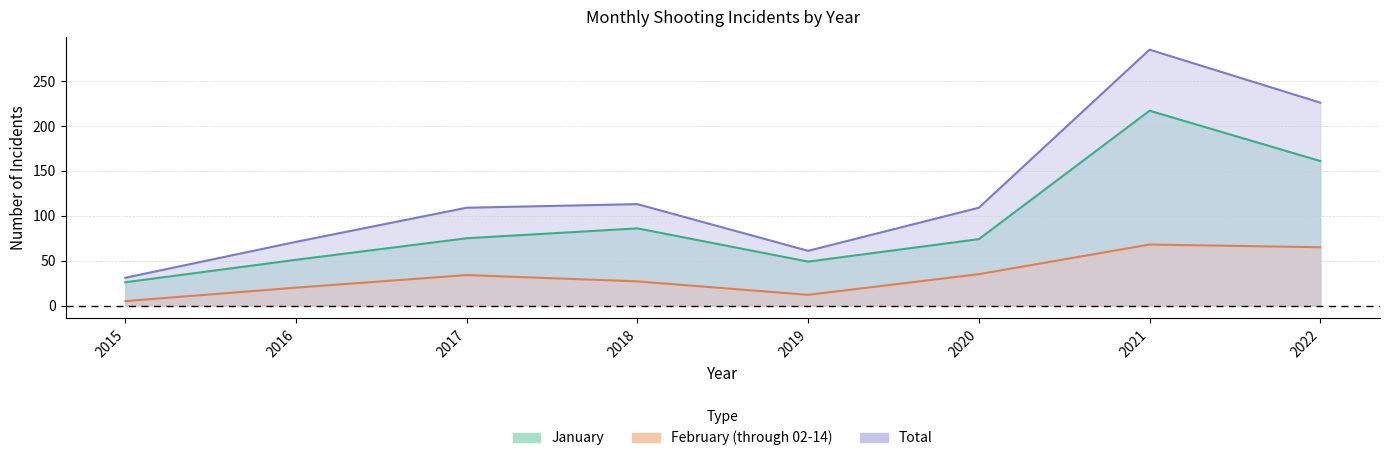

What are all the series names shown in the legend?

January, February (through 02-14), Total